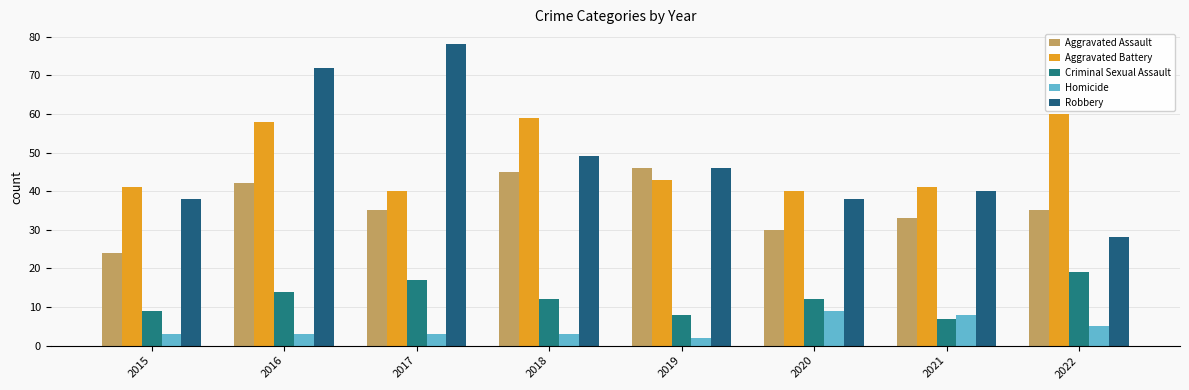

Is the value of Aggravated Battery at 2020 greater than the value of Criminal Sexual Assault at 2016?

Yes